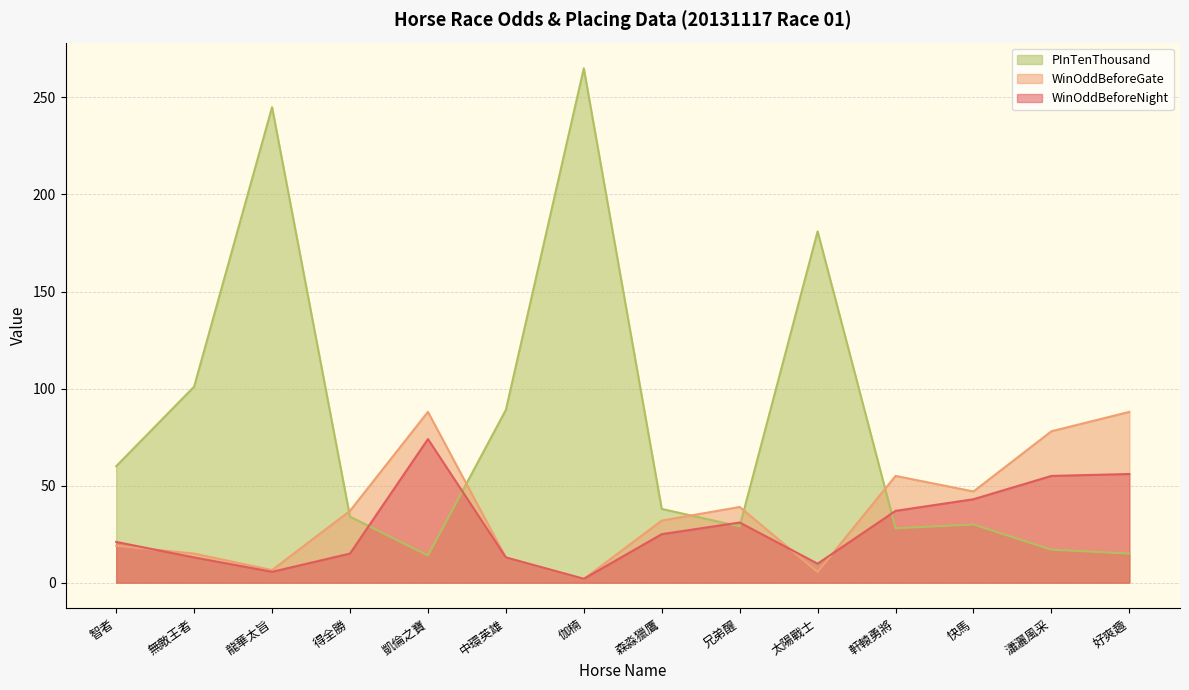

Is it true that WinOddBeforeGate equals 47.0 at 快馬?

True